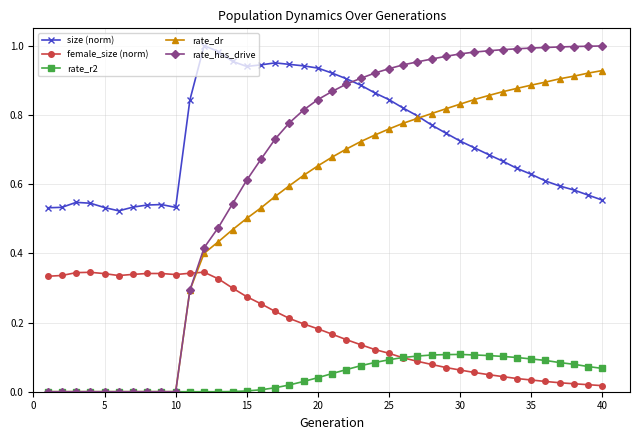

What are all the series names shown in the legend?

size (norm), female_size (norm), rate_r2, rate_dr, rate_has_drive